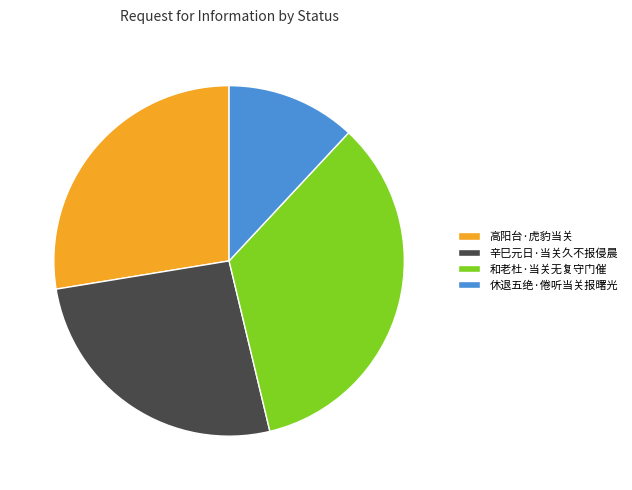

How many slices are in this pie chart?

4